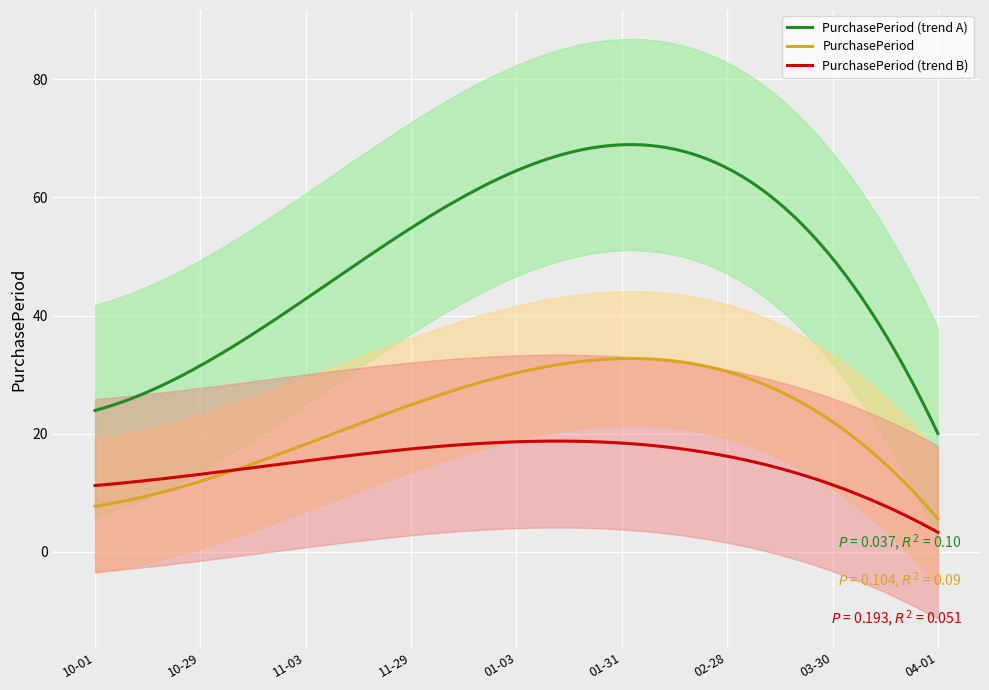

What is the maximum value for PurchasePeriod?

32.7